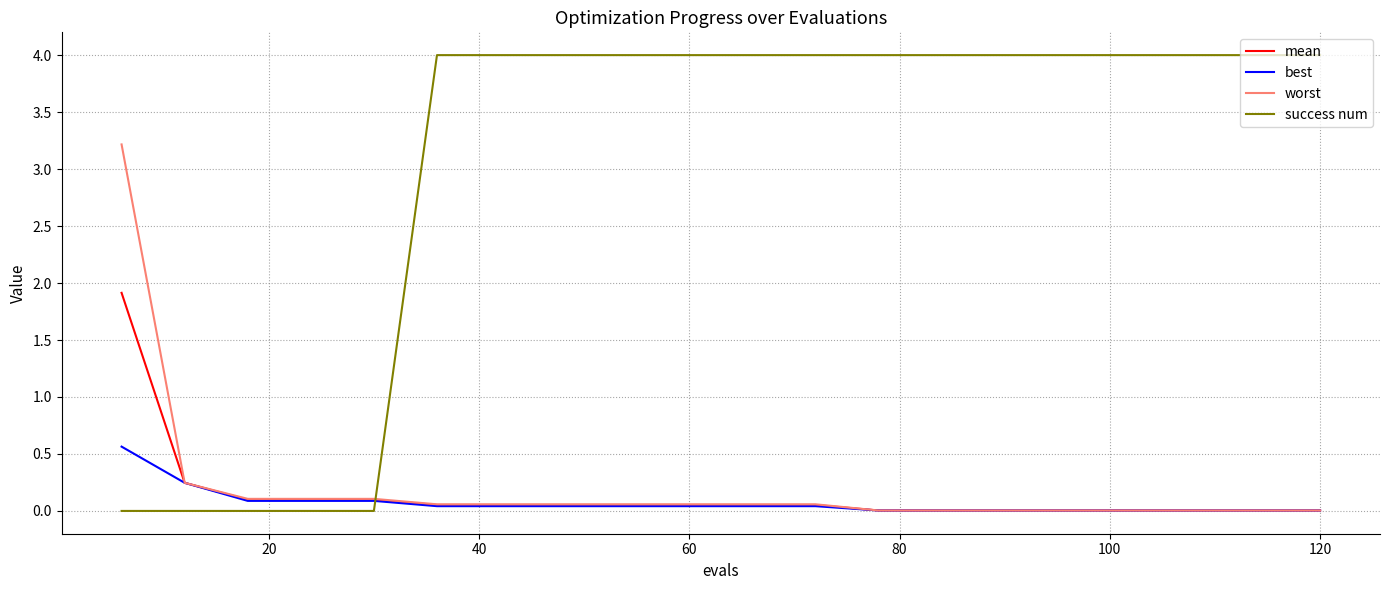

Rank the series by their maximum value, from lowest to highest.

best, mean, worst, success num